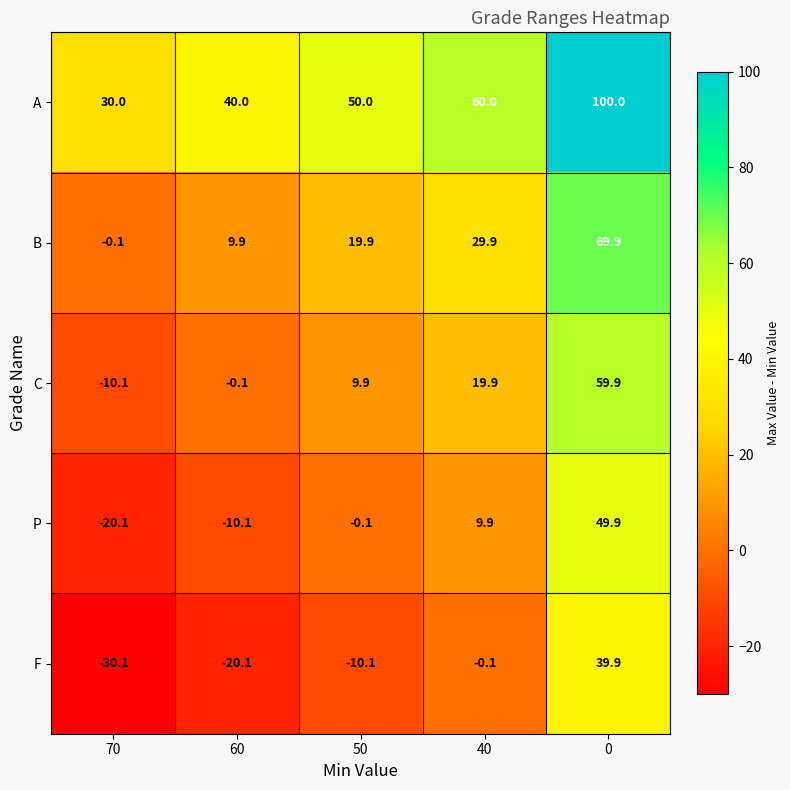

Is it true that P equals -20.1 at 70?

True